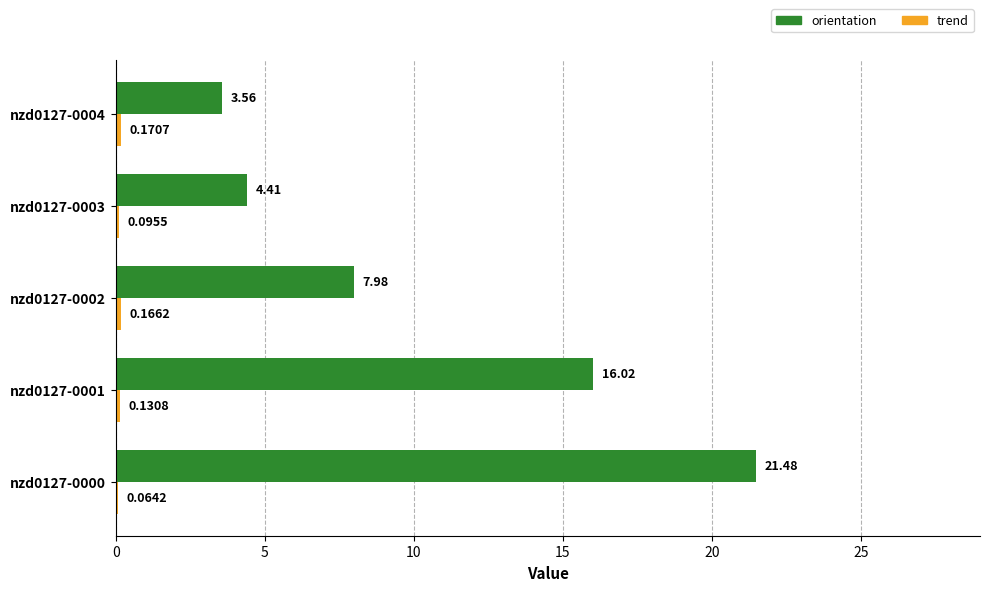

At which category is the sum across all series the highest?

nzd0127-0000